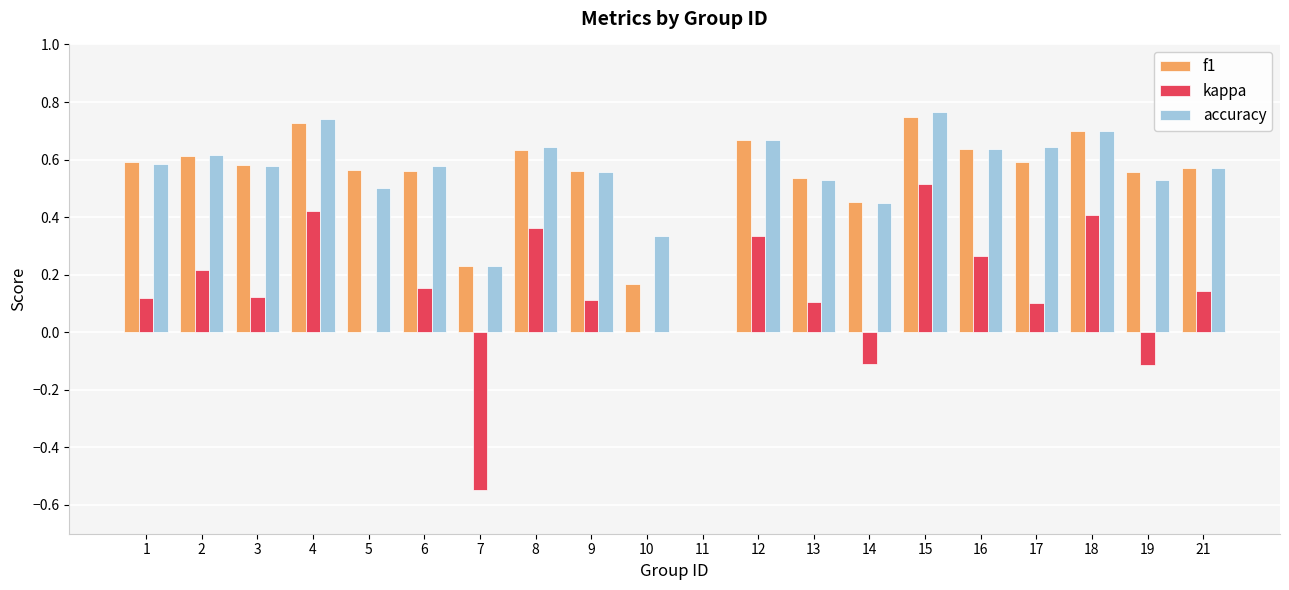

Between 2 and 14, which series saw the biggest shift?

kappa